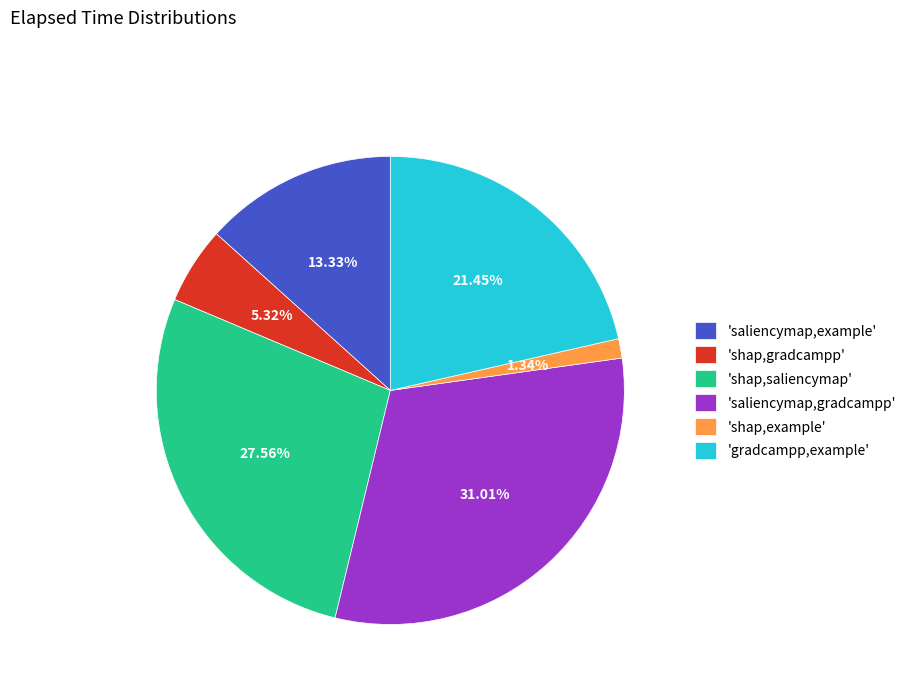

Which slice is the smallest?

'shap,example'